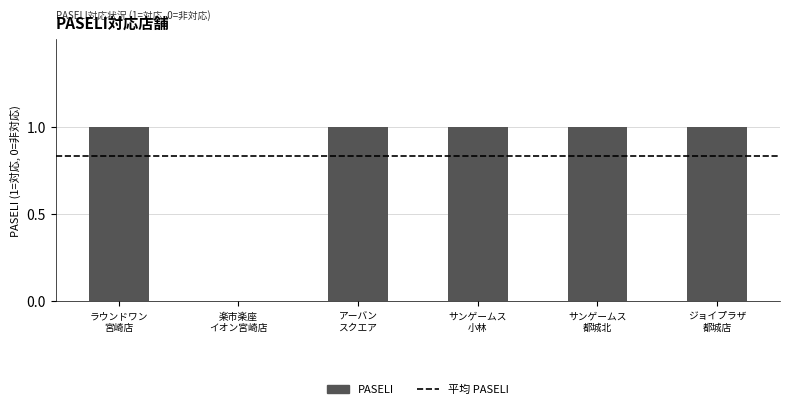

How many values are between 1 and 2?

5